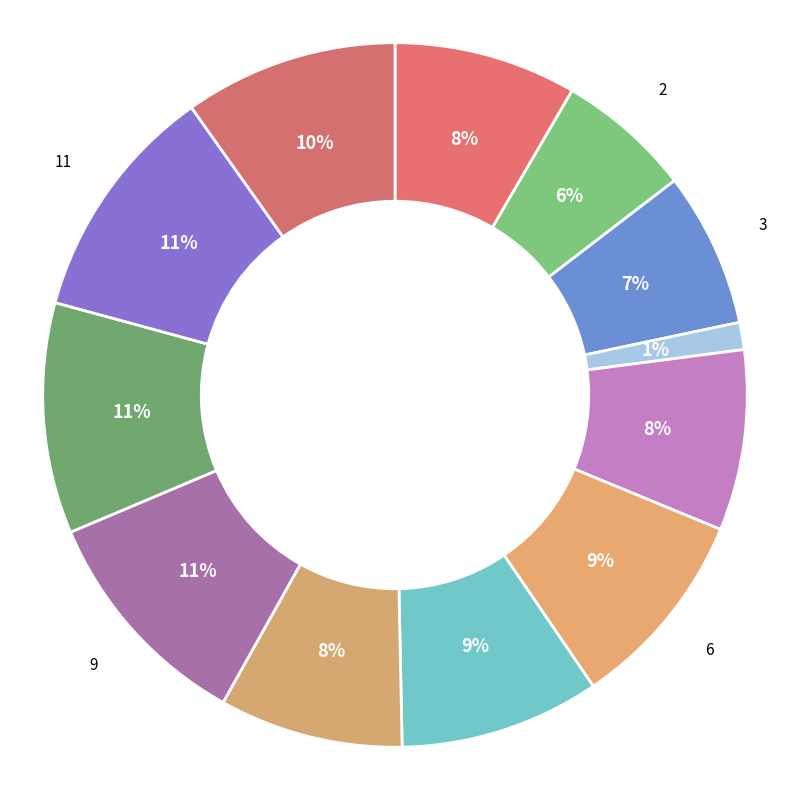

To the nearest percent, what is the average slice percentage?

8%